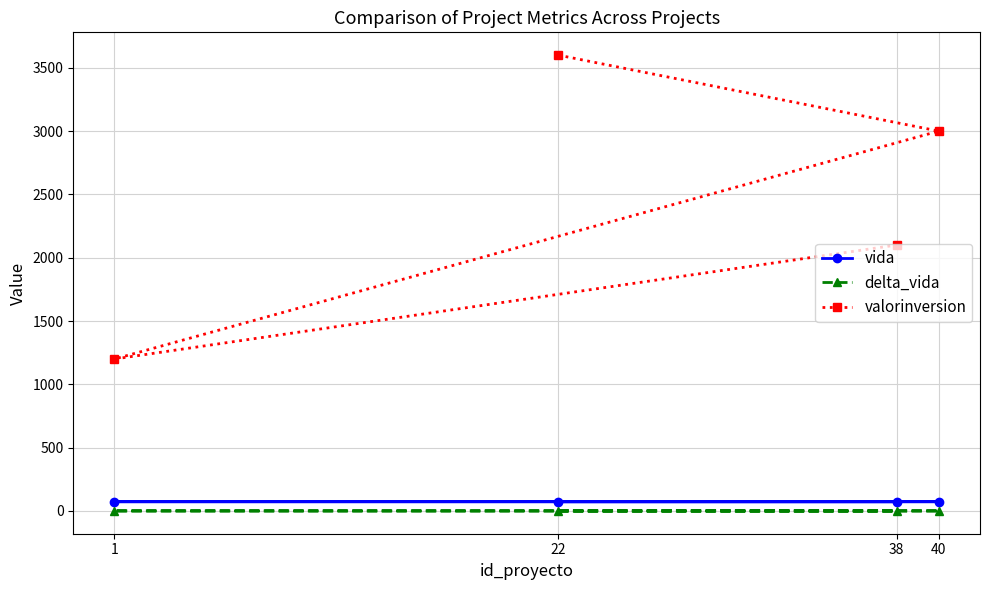

How many values in the valorinversion series are below 3000?

2